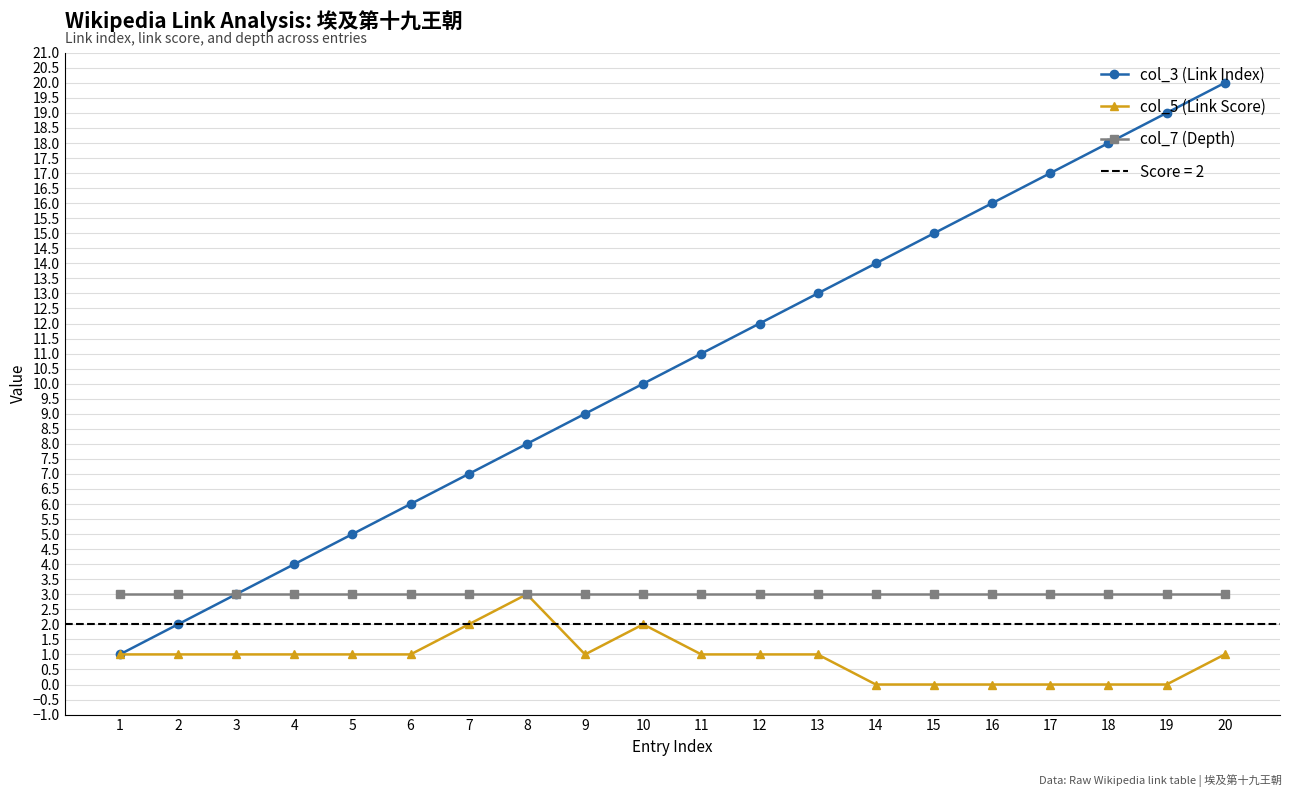

What is the difference between the highest and lowest values at 4?

3